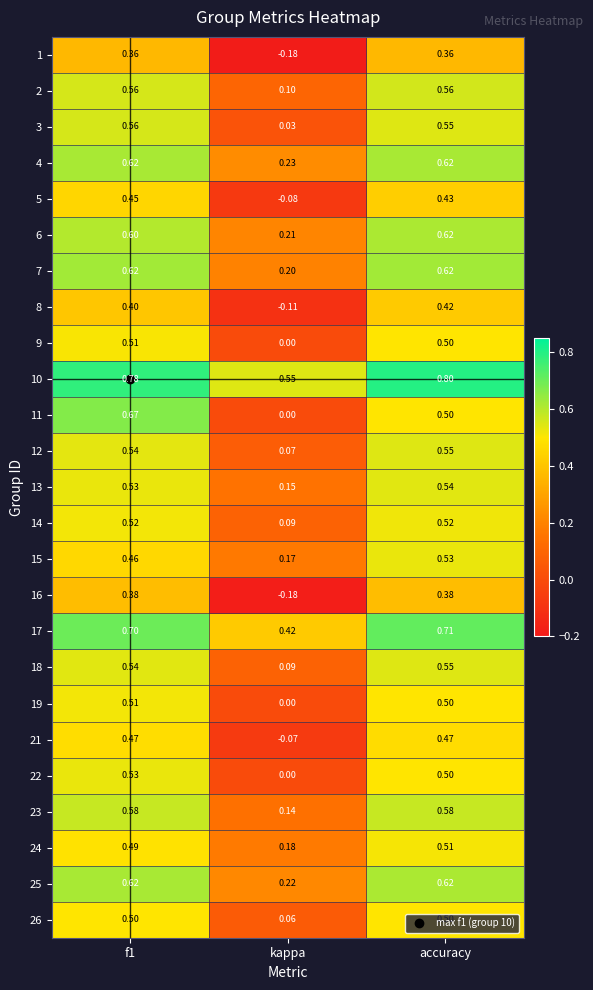

Which category has the lowest value across all series?

kappa